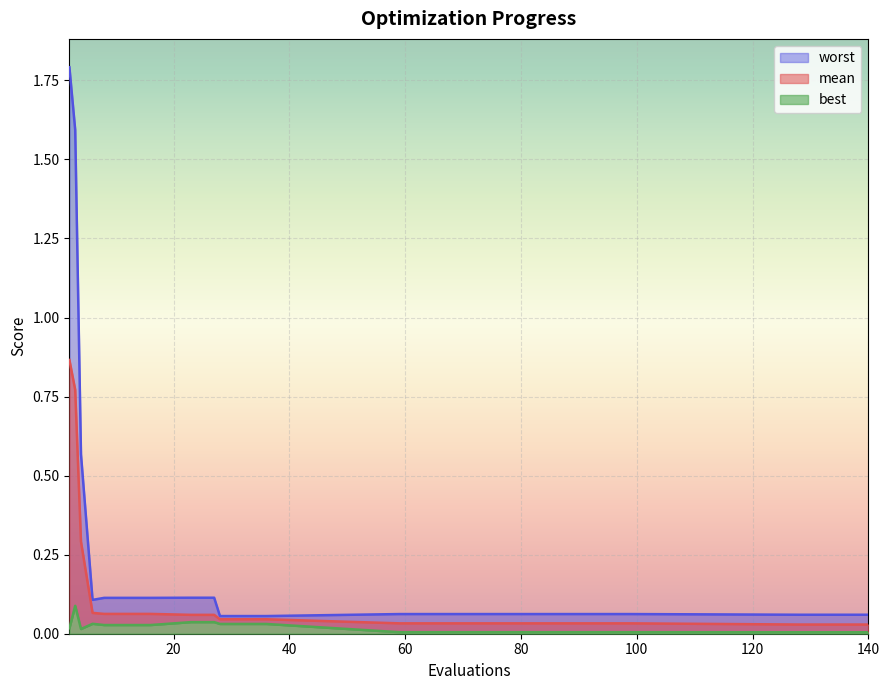

What is the difference between the maximum and minimum values in the best series?

0.1